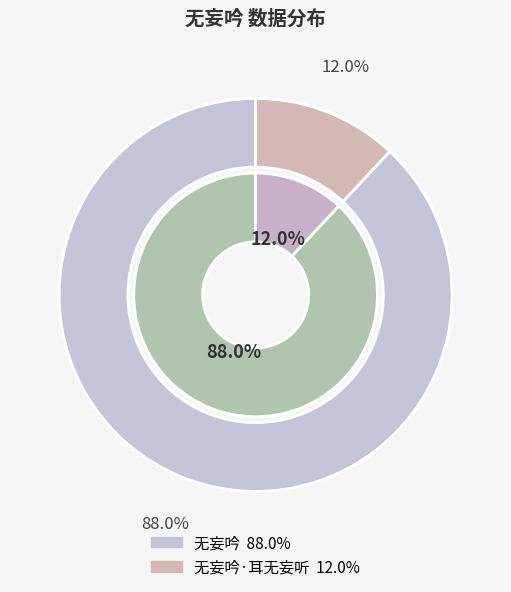

Which slice is the smallest?

无妄吟·耳无妄听